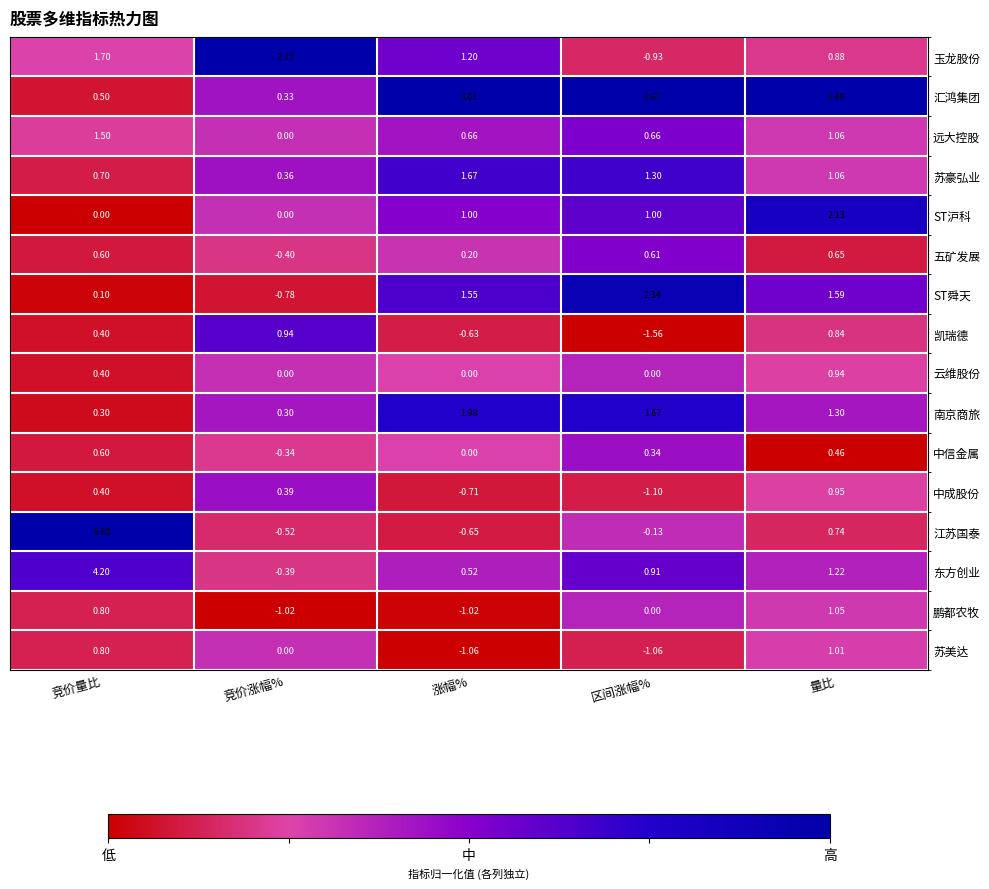

List the labels in order of 东方创业 value, smallest first.

竞价涨幅%, 涨幅%, 区间涨幅%, 量比, 竞价量比